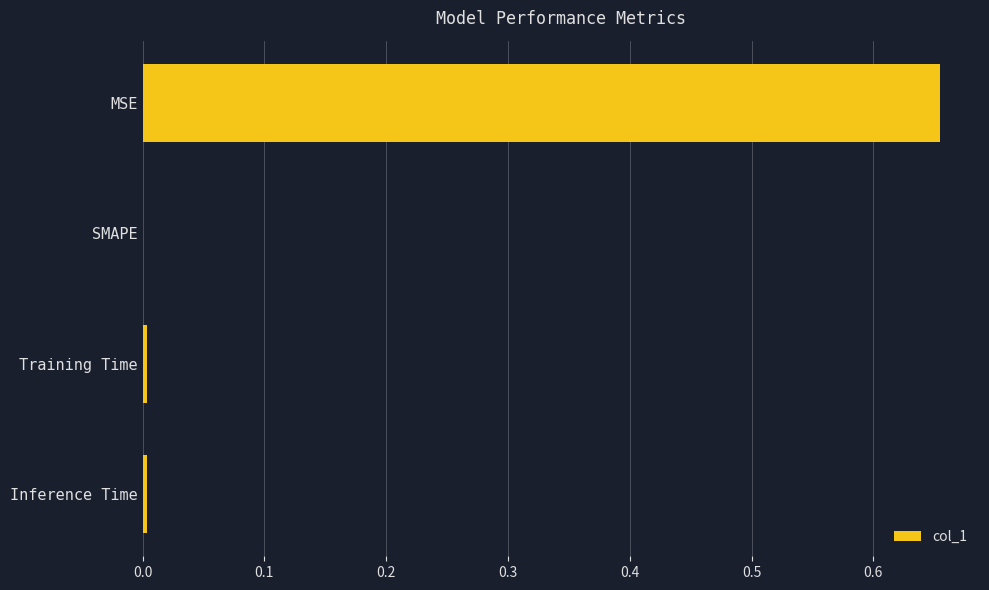

True or false: the data shows 0.0 at Inference Time.

True